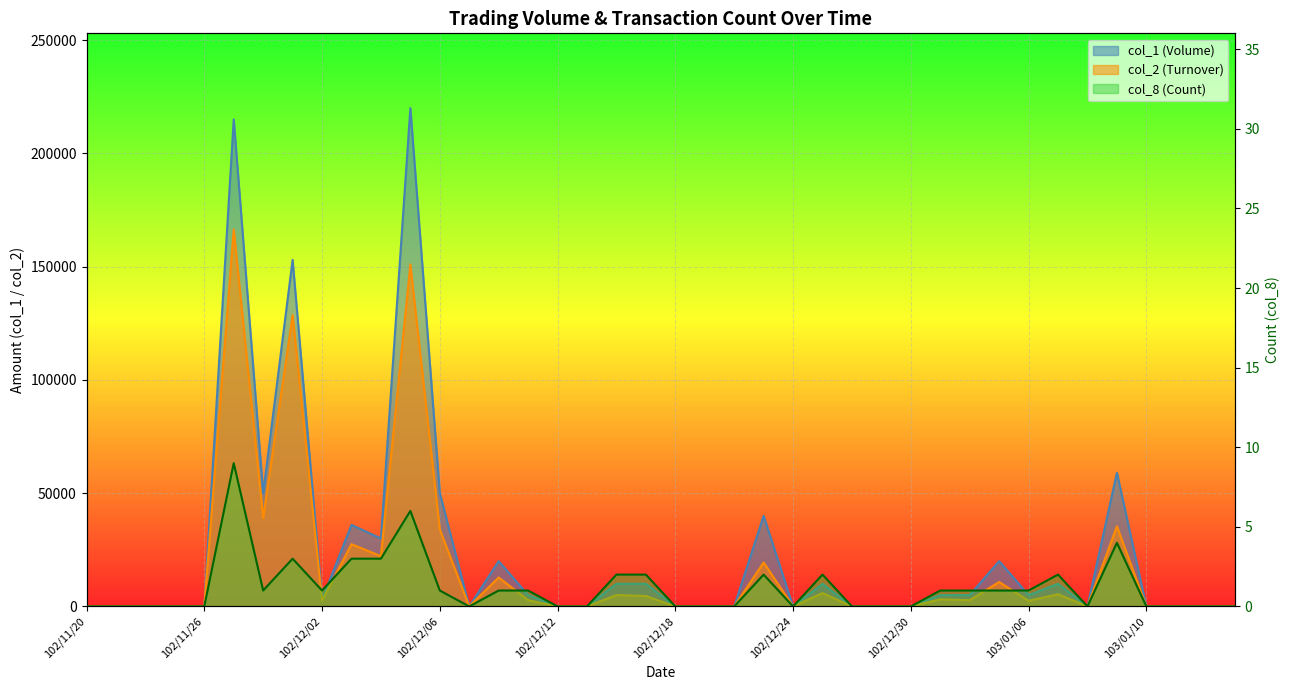

What is the difference between the maximum and minimum values in the col_1 series?

220000